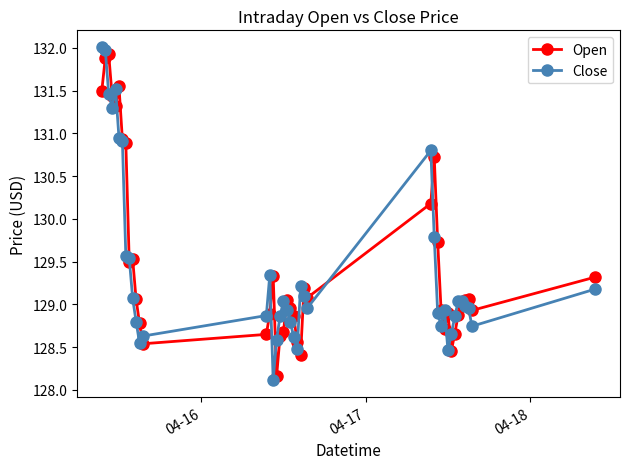

True or false: Close has more than 2 interior local peaks.

True